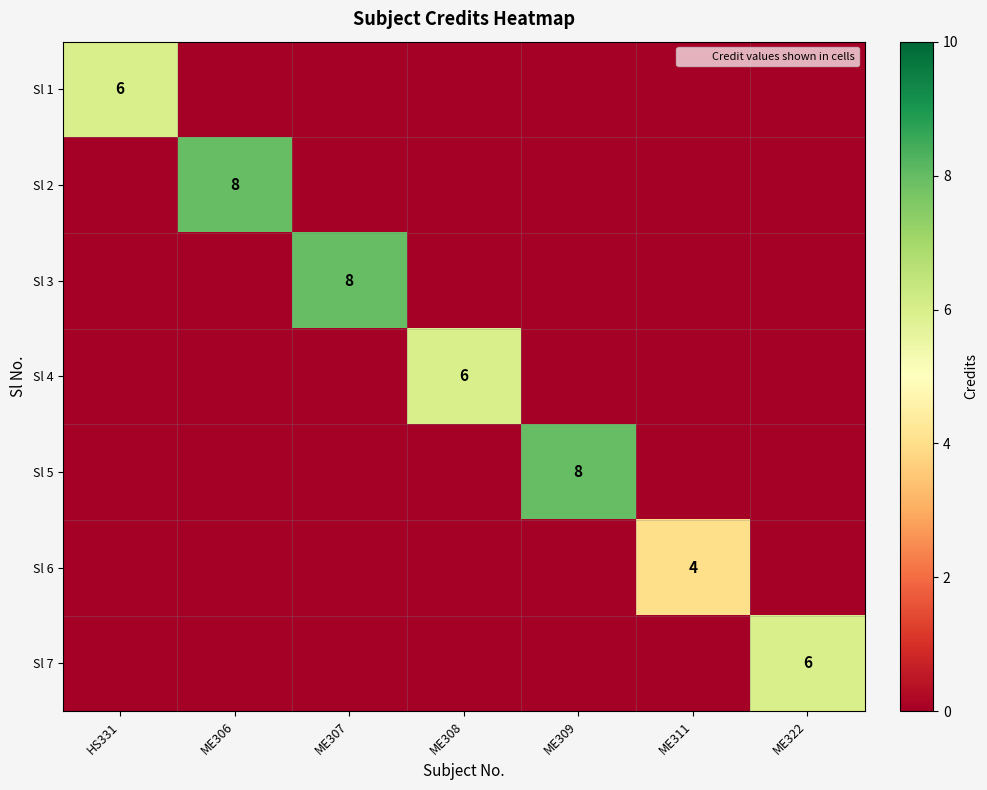

How many values in Sl 3 are above zero?

1